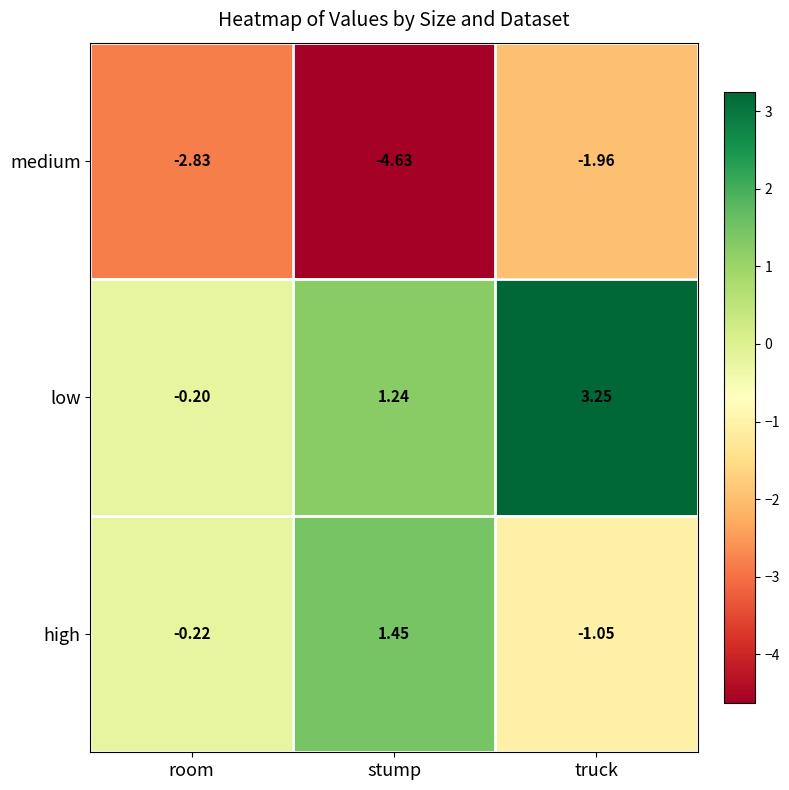

Which series has the widest spread of values?

low